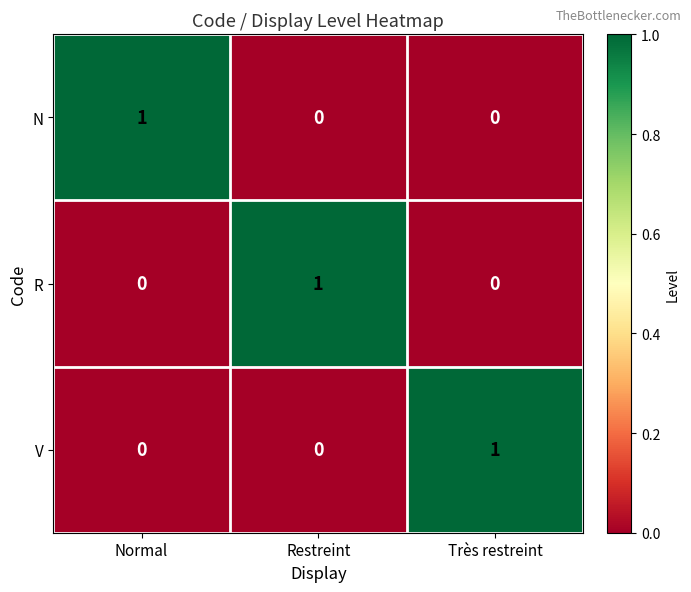

At how many categories does at least one series exceed 0?

3